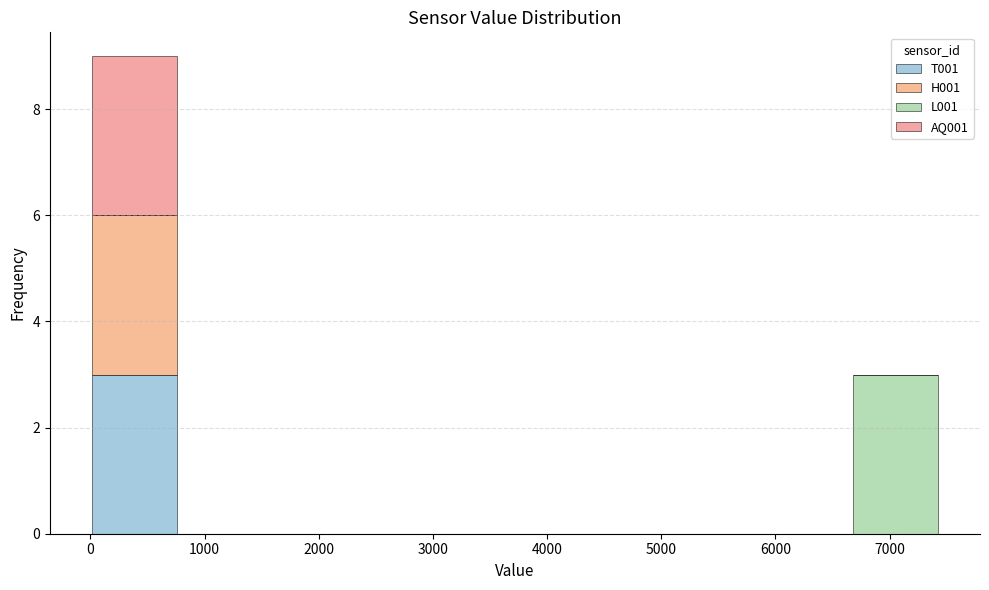

Reading left to right, transcribe this chart: for each stacked bar, give the range it covers on the x-axis and its total height. Neither the bar edges nor the heights are printed on the chart, so give them approximately, as read against the axes.

0 to 800: 9
800 to 1500: 0
1500 to 2200: 0
2200 to 3000: 0
3000 to 3700: 0
3700 to 4500: 0
4500 to 5200: 0
5200 to 5900: 0
5900 to 6700: 0
6700 to 7400: 3